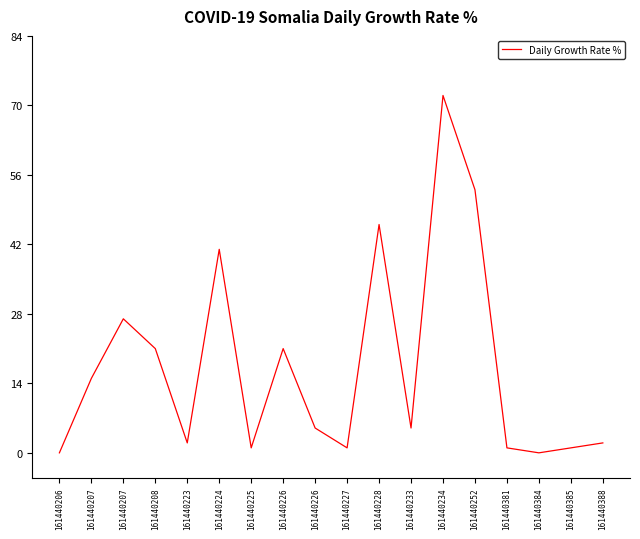

Does the chart display data point markers on the line(s)?

No